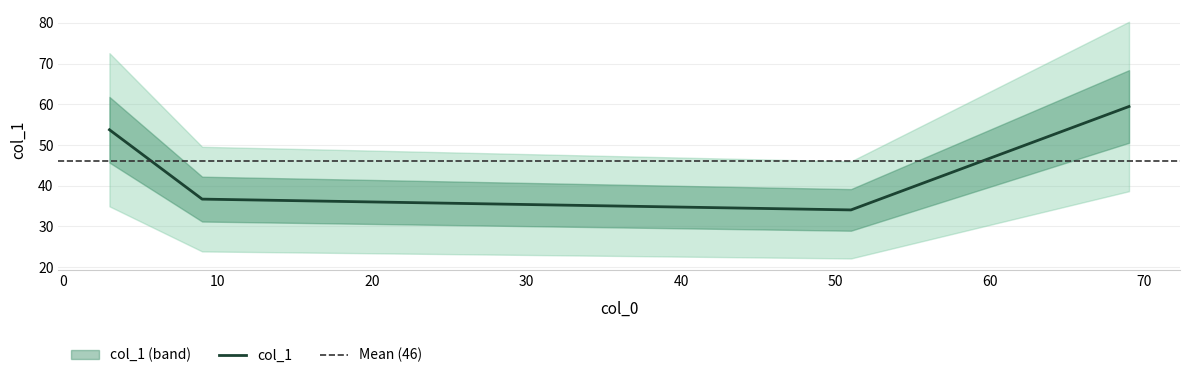

How many data points does each series have?

4